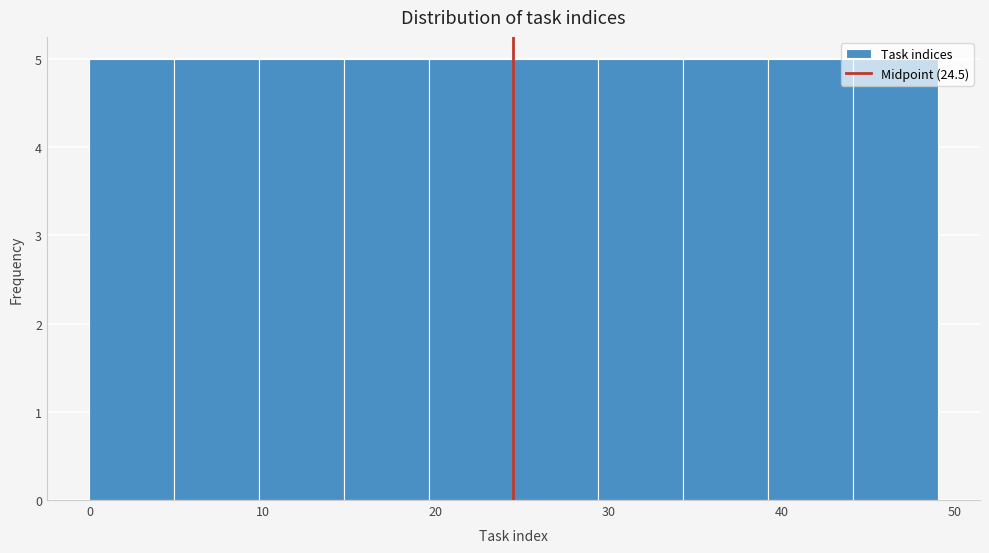

Reading left to right, transcribe this chart: for each bar, give the range it covers on the x-axis and its height. Neither the bar edges nor the heights are printed on the chart, so give them approximately, as read against the axes.

0.0 to 4.9: 5
4.9 to 9.8: 5
9.8 to 14.7: 5
14.7 to 19.6: 5
19.6 to 24.5: 5
24.5 to 29.4: 5
29.4 to 34.3: 5
34.3 to 39.2: 5
39.2 to 44.1: 5
44.1 to 49.0: 5